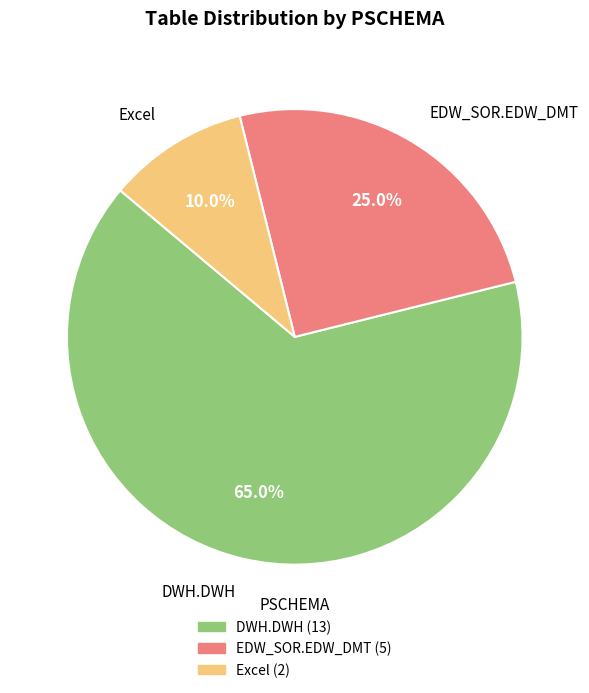

To the nearest percent, what is the combined percentage of Excel and EDW_SOR.EDW_DMT?

35%